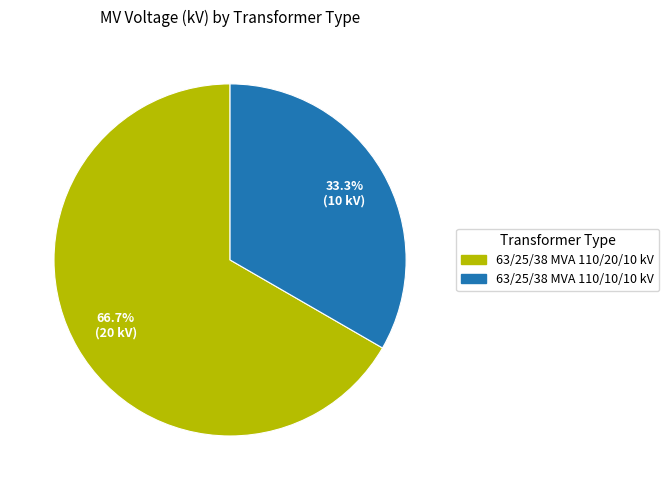

To the nearest percent, what is the average slice percentage?

50%